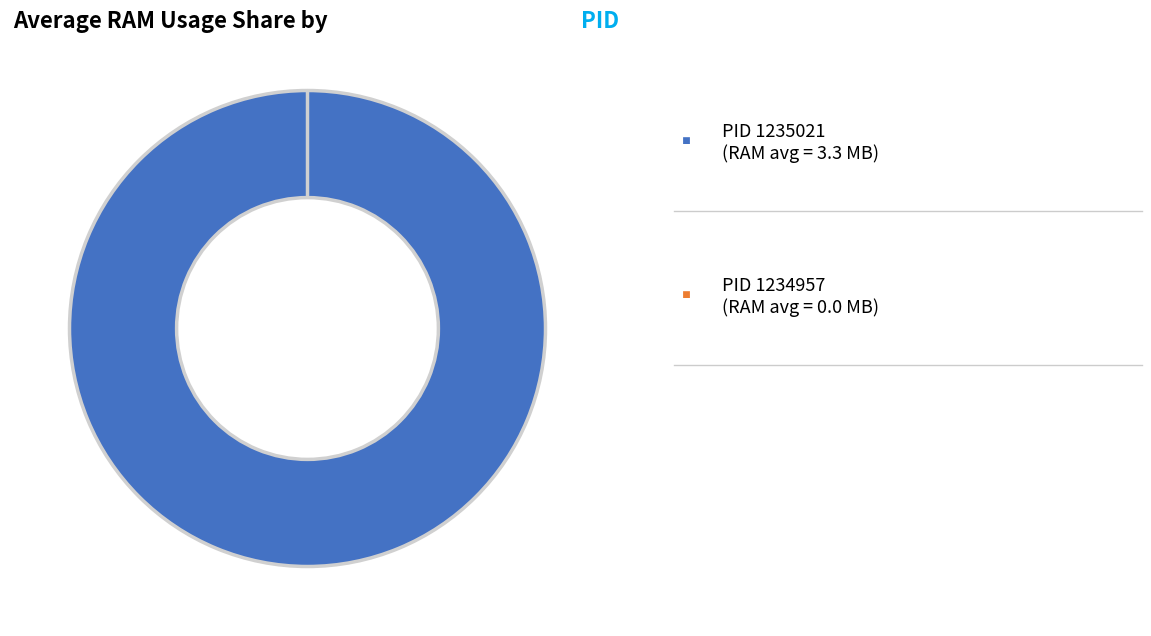

Count the number of slices in the pie.

2